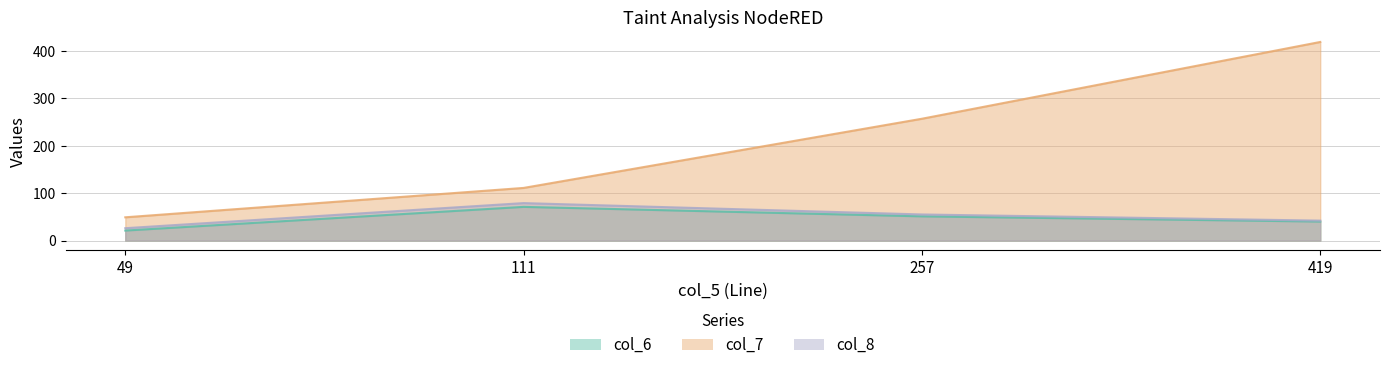

How many categories are shown in the chart?

4